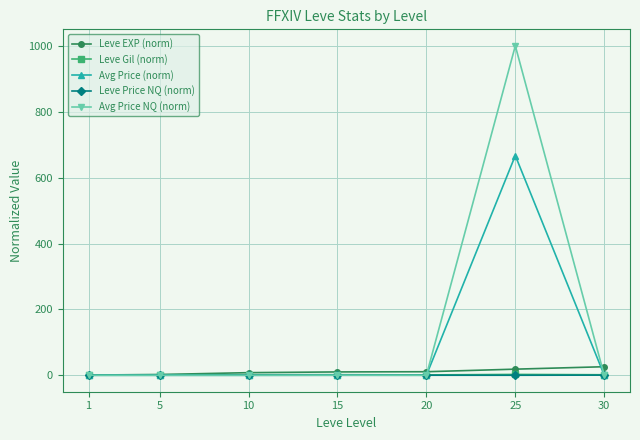

At which category is the sum across all series the highest?

25